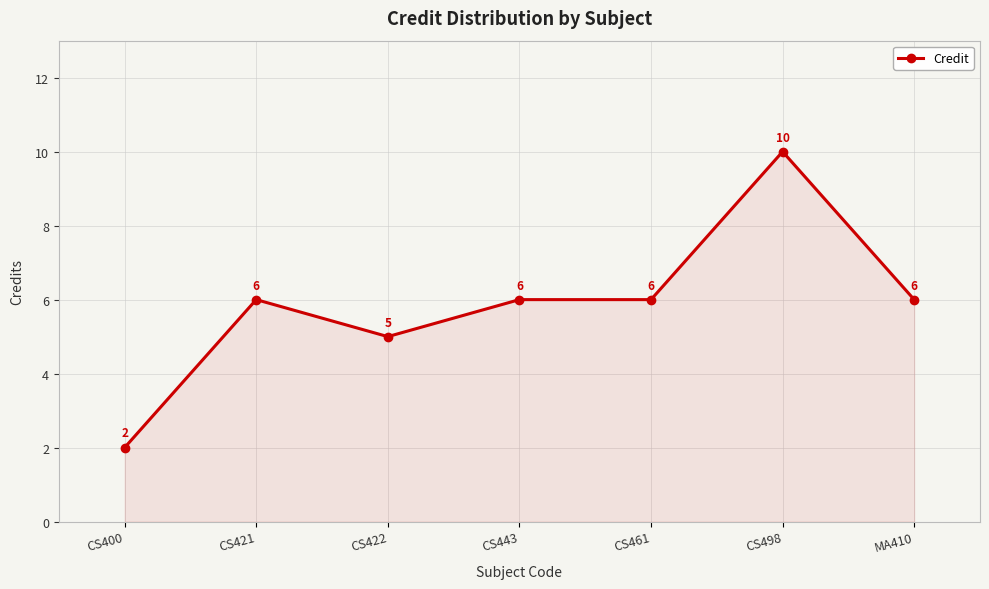

Between CS443 and CS422, which is larger?

CS443